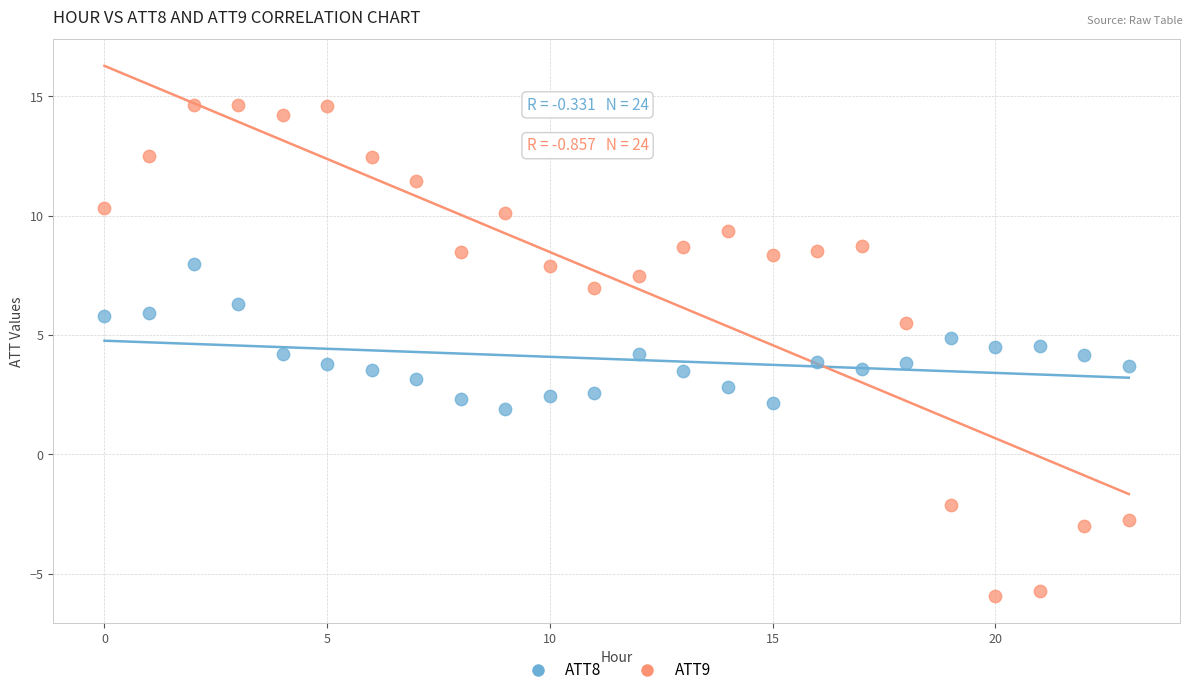

Across all data points, what is the range of Y values (max minus min)?

20.6